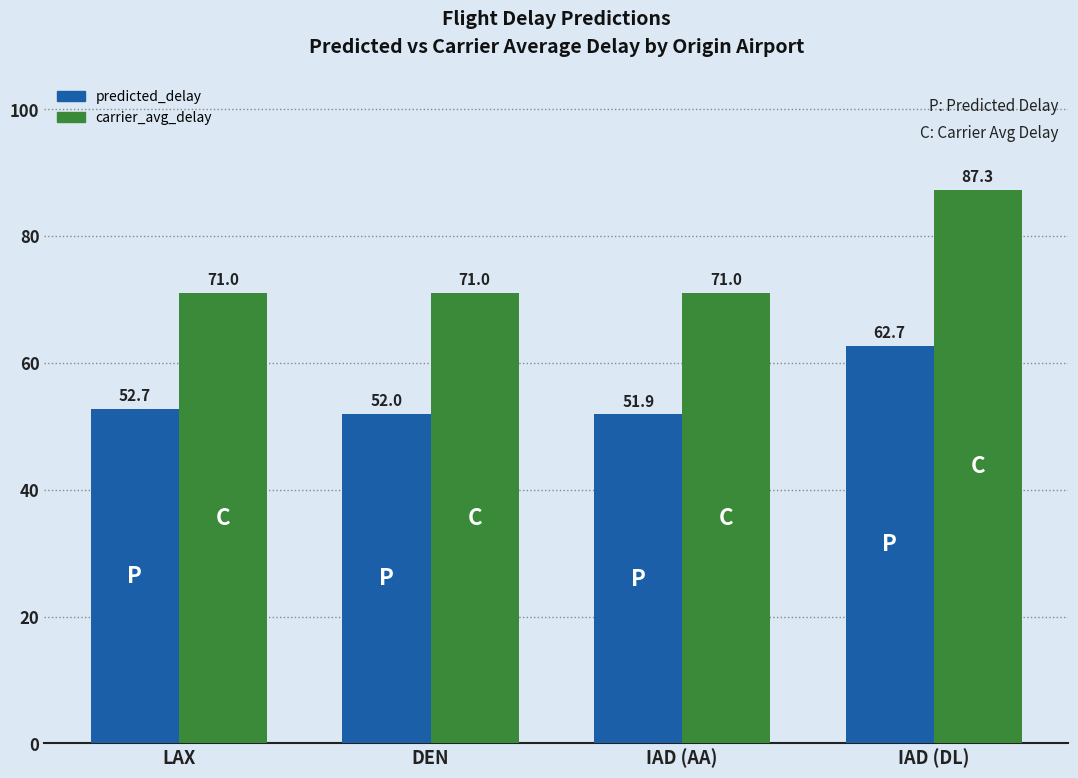

Is it true that carrier_avg_delay equals 27.0 at DEN?

False